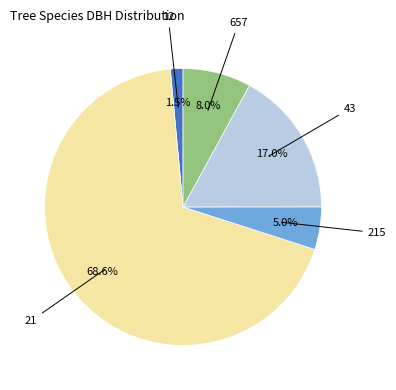

Is there any slice that represents more than half of the pie?

Yes